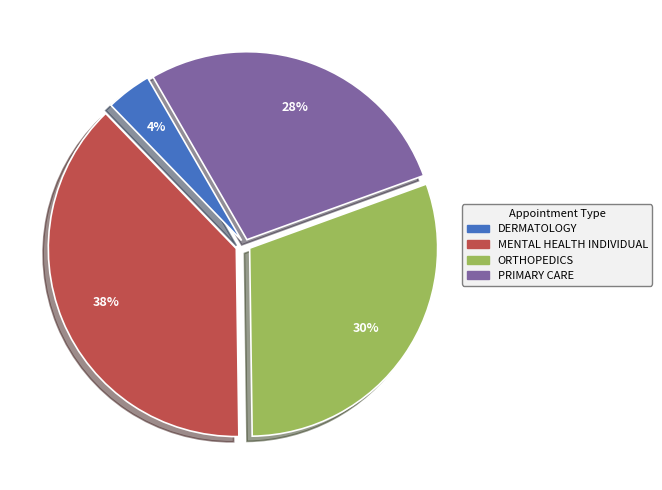

To the nearest percent, what is the average slice percentage?

25%